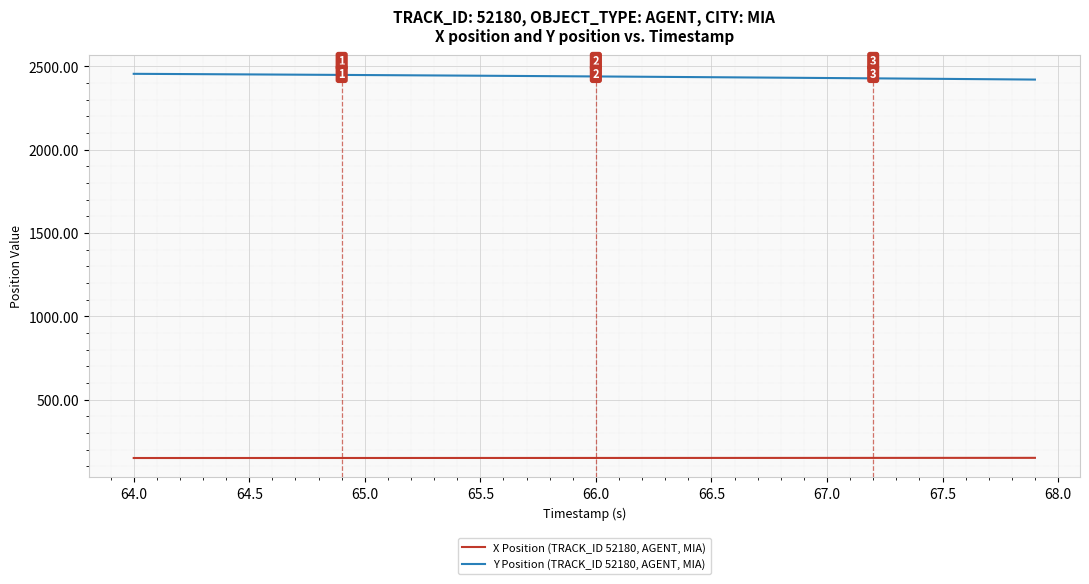

True or false: Y Position (TRACK_ID 52180, AGENT, MIA) and X Position (TRACK_ID 52180, AGENT, MIA) cross at least once.

False